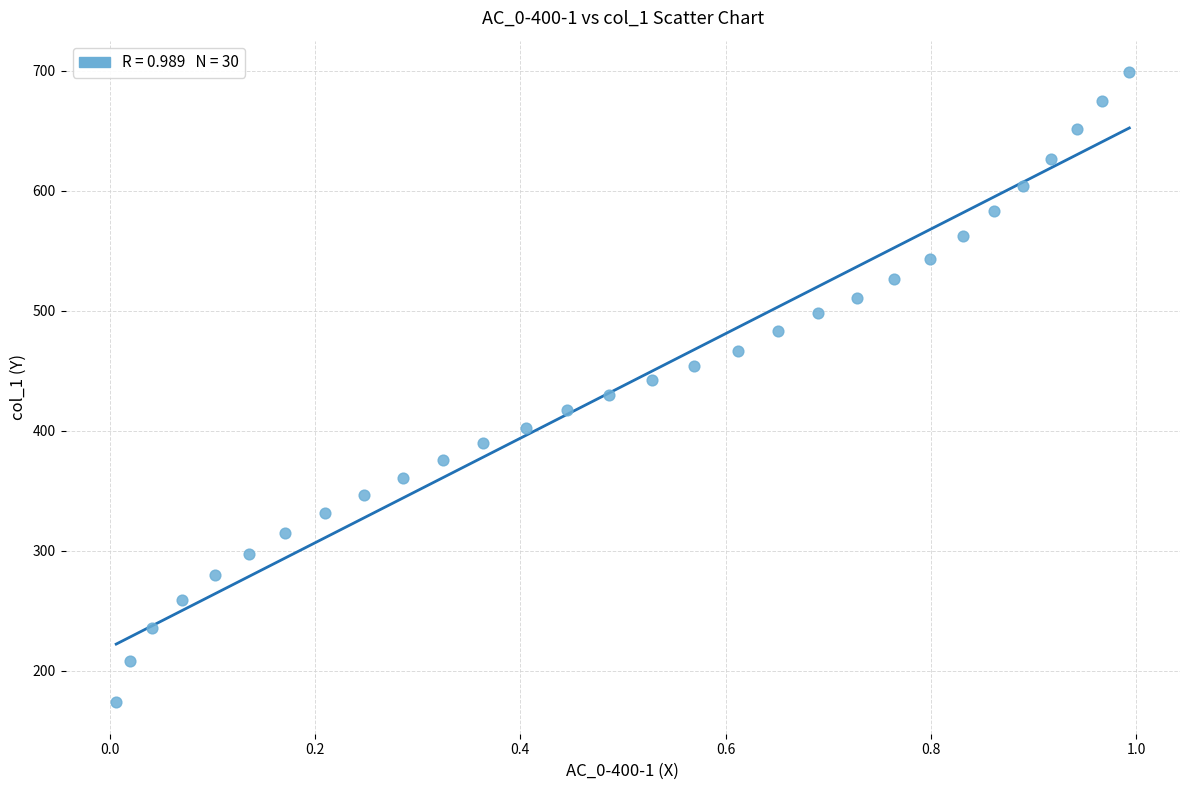

What is the range of Y values (max minus min)?

525.1